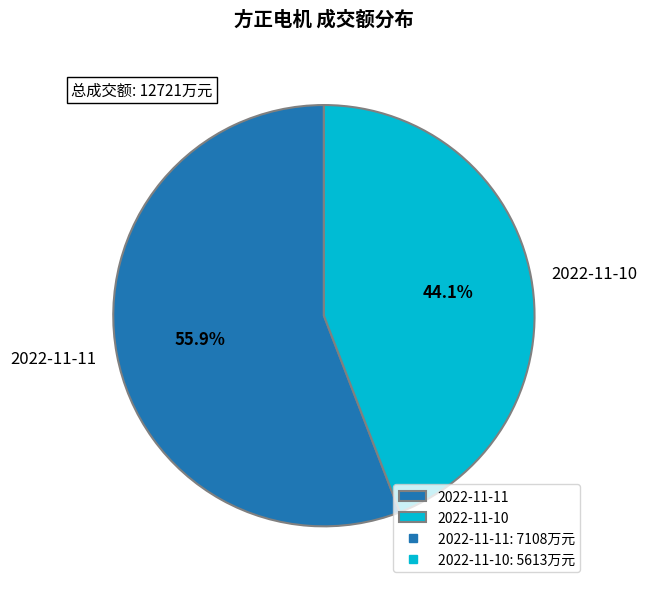

Which category has the biggest portion of the pie?

2022-11-11